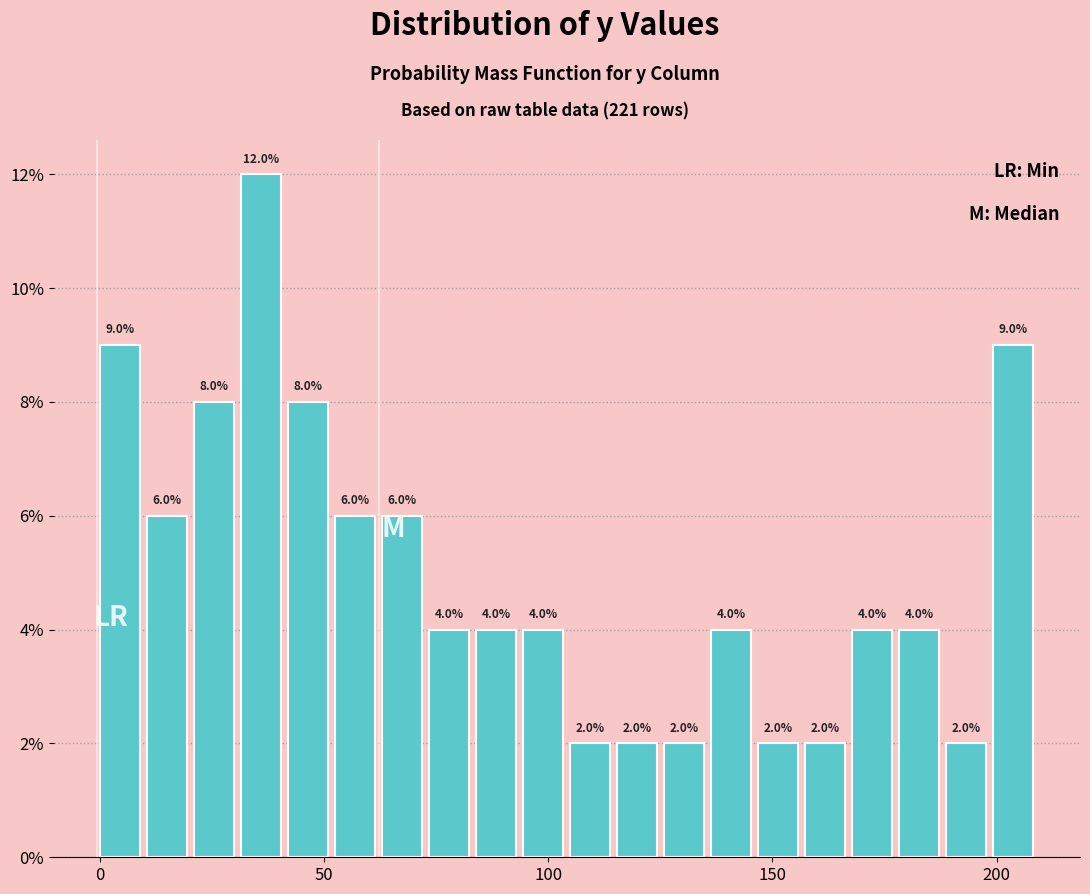

Around what value on the x-axis is the tallest bar? Give the approximate position of its centre, as read against the axis.

35